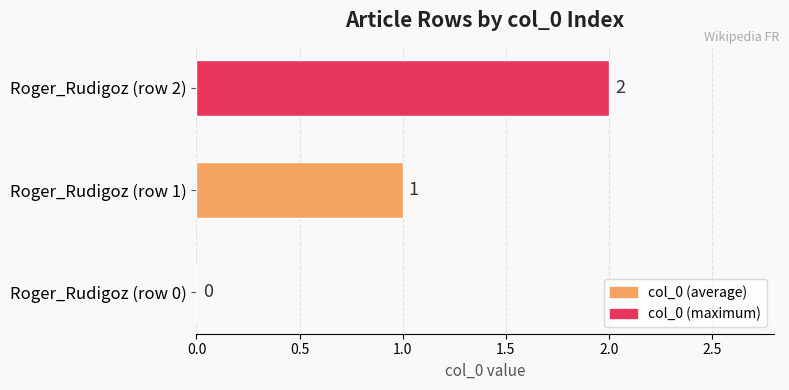

How many values are between 0 and 2?

3